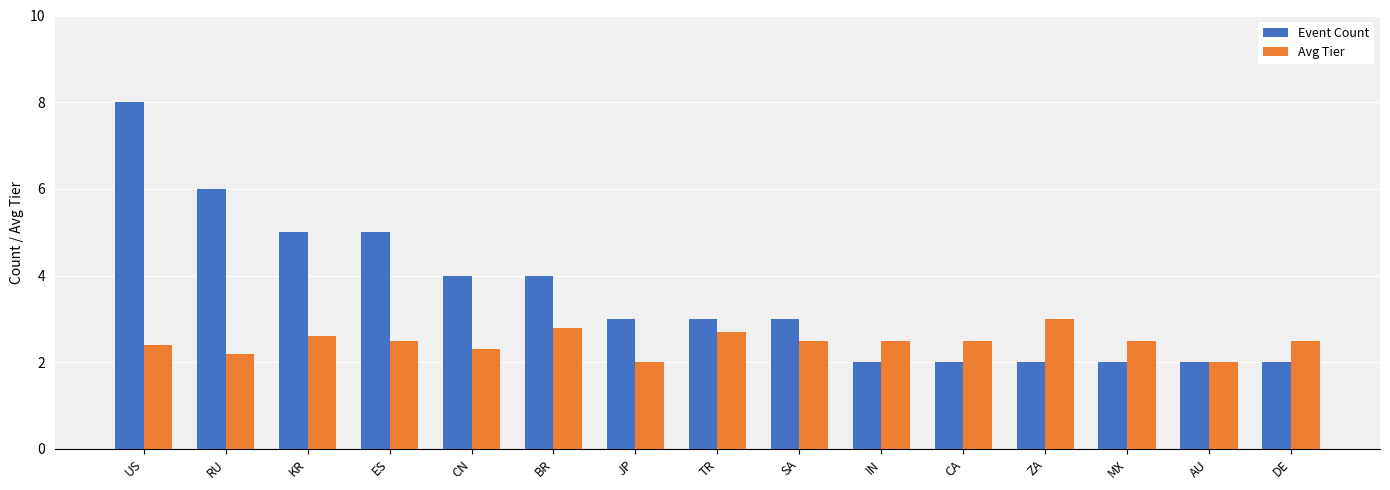

Is the value of Avg Tier at IN greater than the value of Event Count at TR?

No